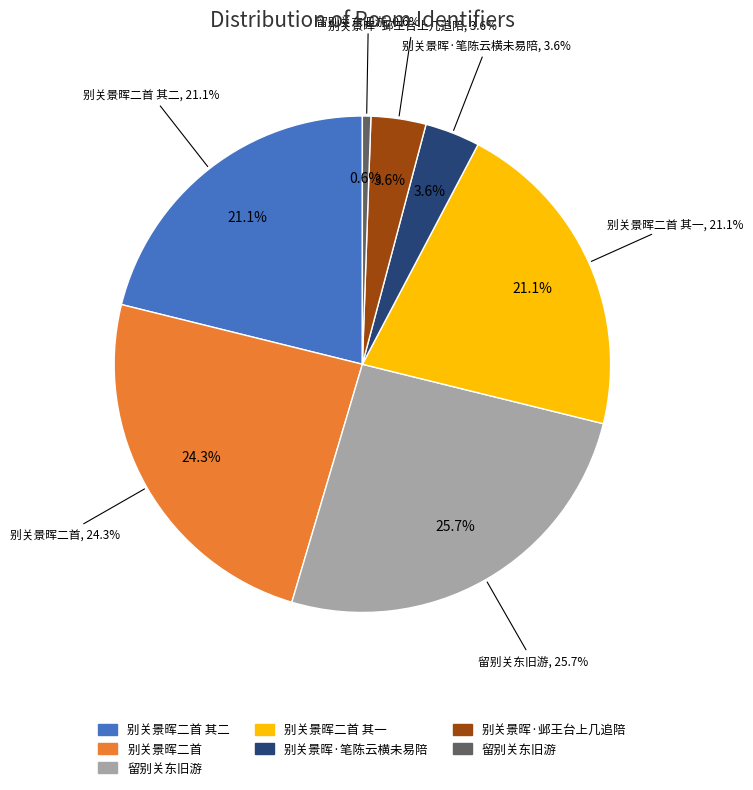

To the nearest percent, what is the combined percentage of 别关景晖二首 其一 and 别关景晖二首?

45%